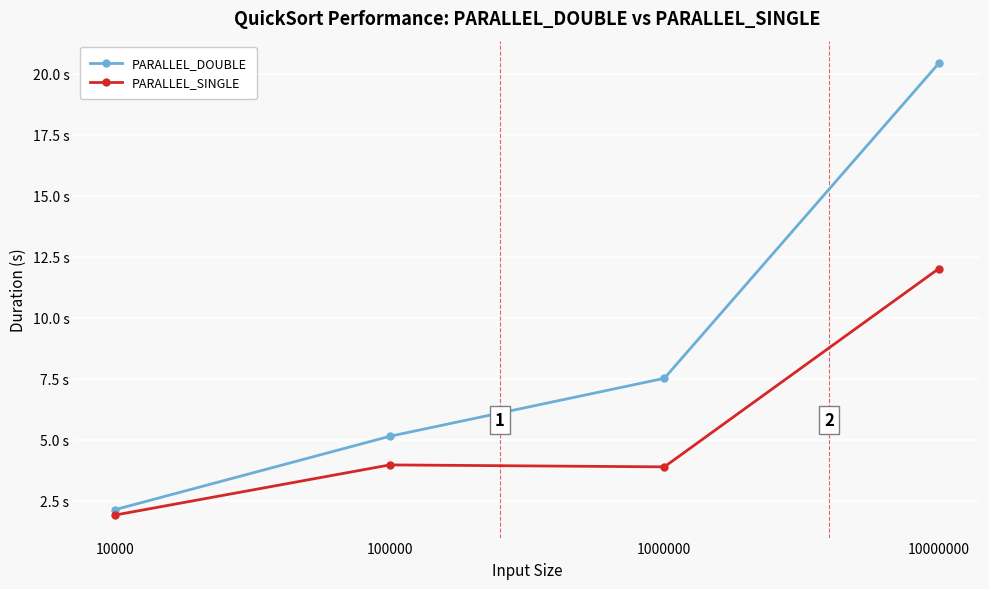

True or false: PARALLEL_DOUBLE and PARALLEL_SINGLE intersect in this chart.

False